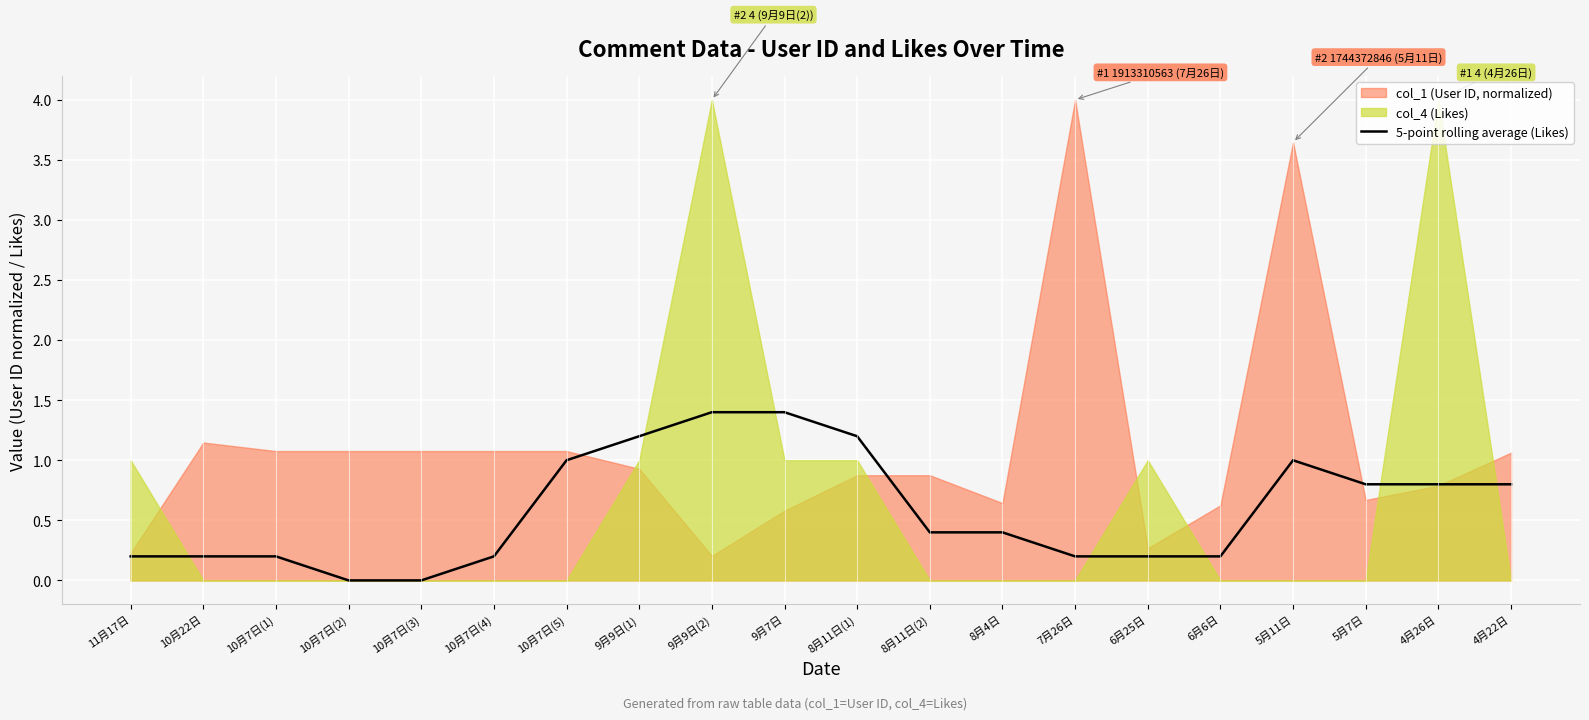

What is the value of the 17th point from the left?

1.0